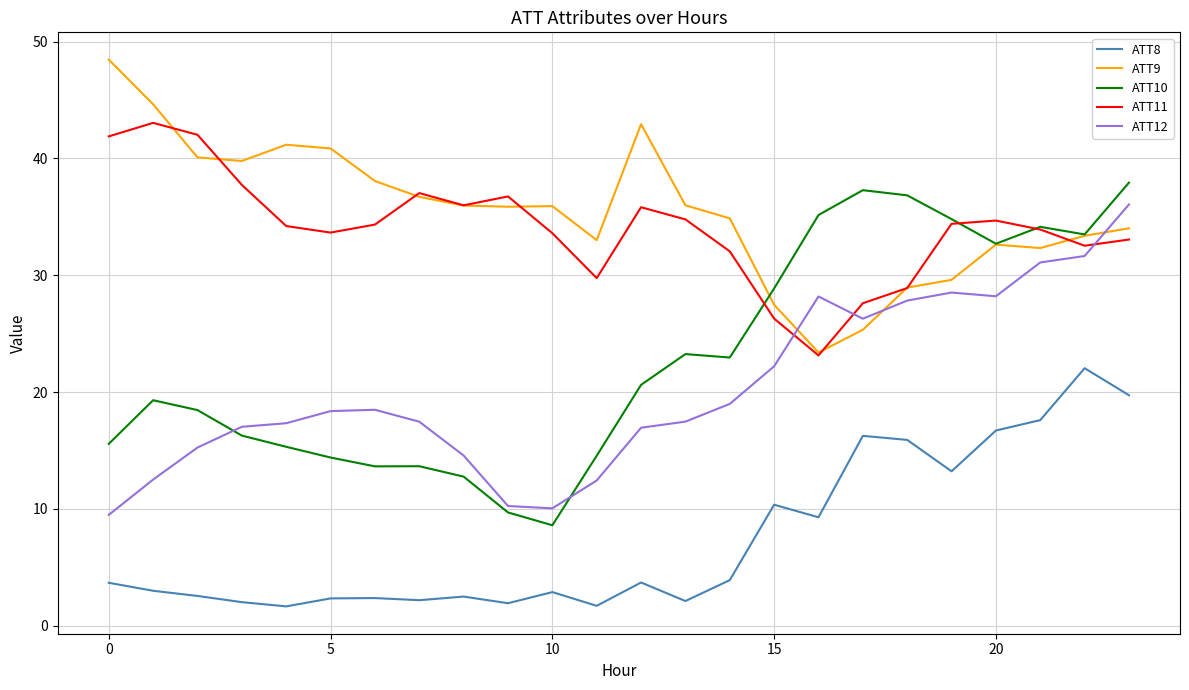

What is the maximum value shown in the chart?

48.5